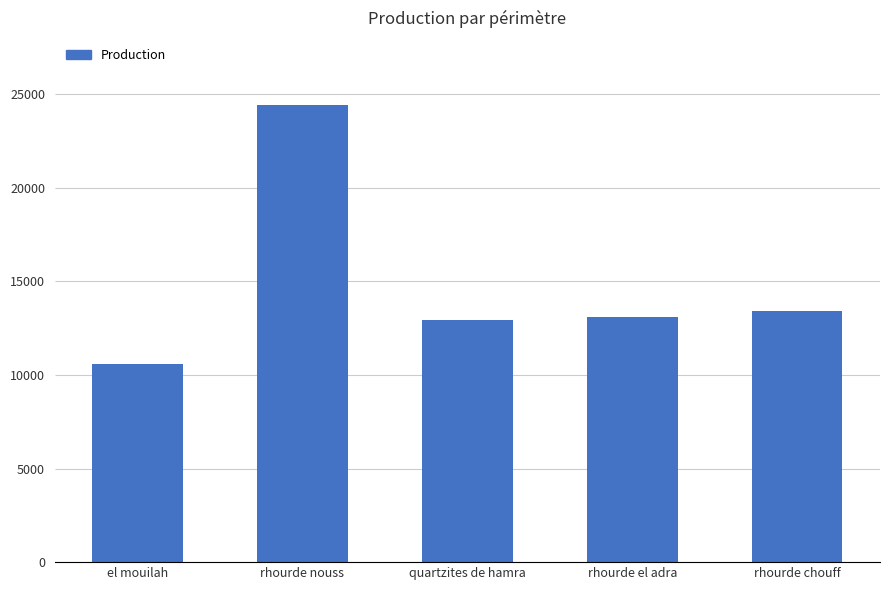

Between quartzites de hamra and rhourde nouss, which is larger?

rhourde nouss